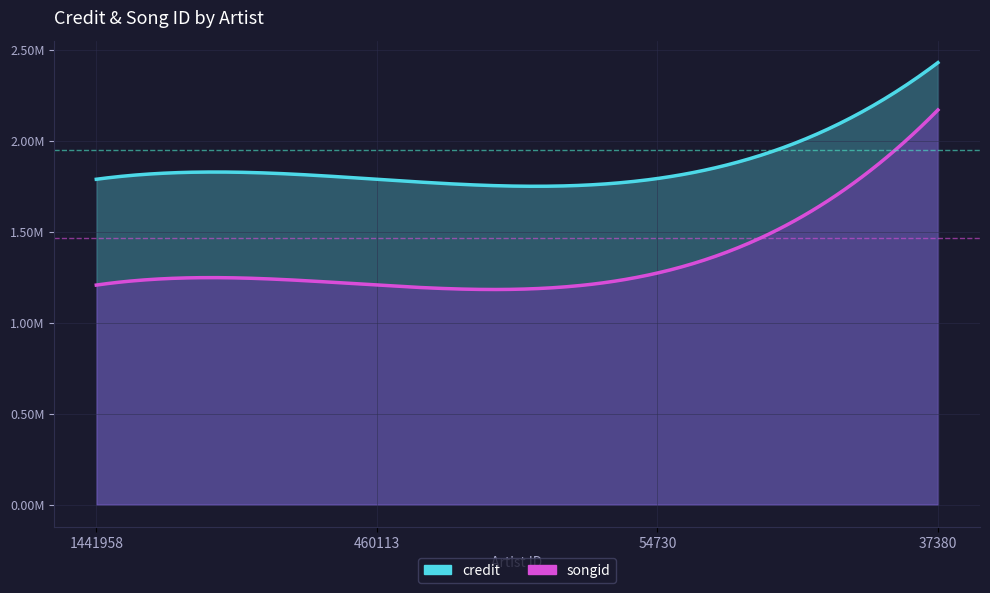

At which label does songid first exceed 1272780?

37380